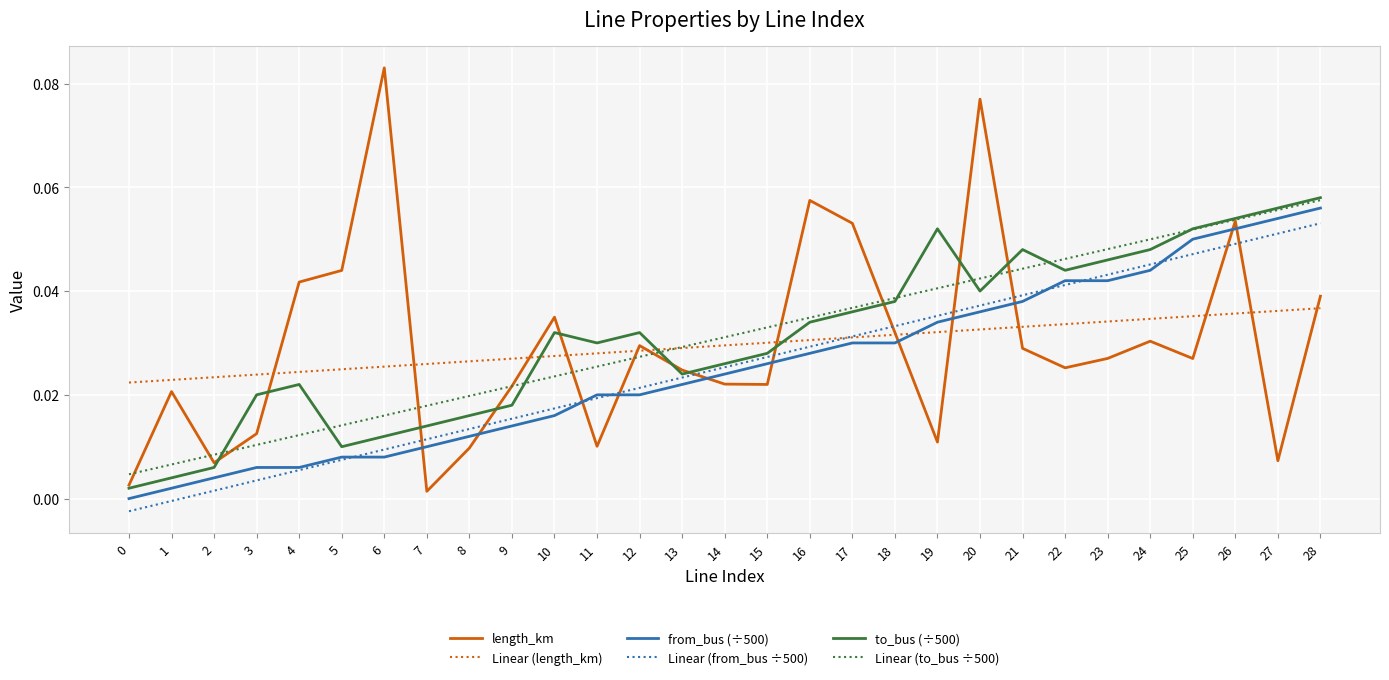

True or false: Linear (length_km) has a value of 0.1 at 28.

False